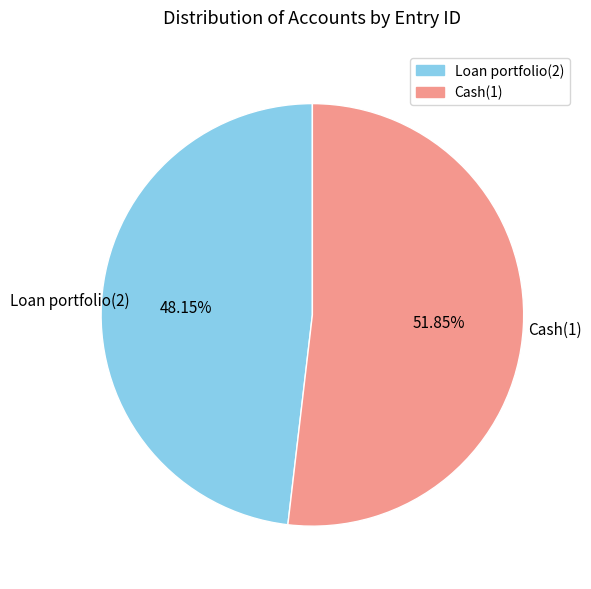

What percentage is the Cash(1) slice, to the nearest percent?

52%